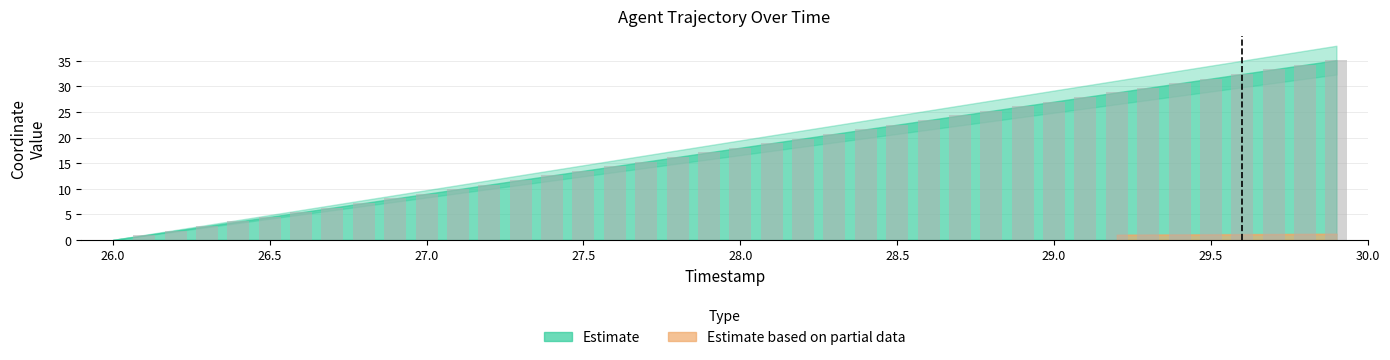

What is the sum of all values?

702.4